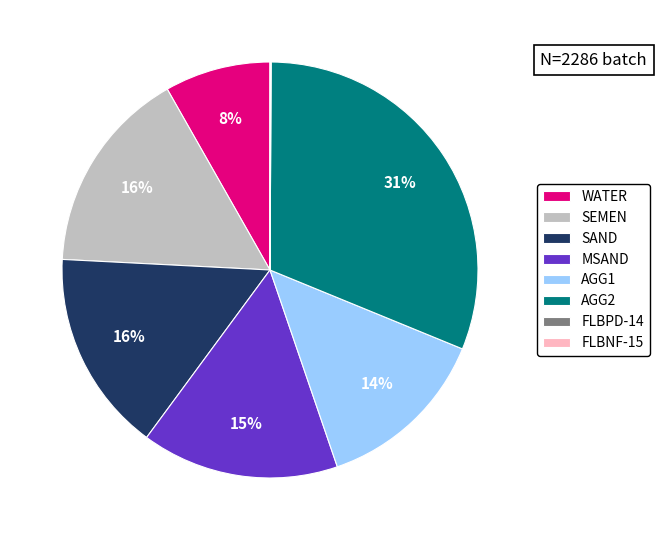

Does MSAND represent more than half of the total?

No